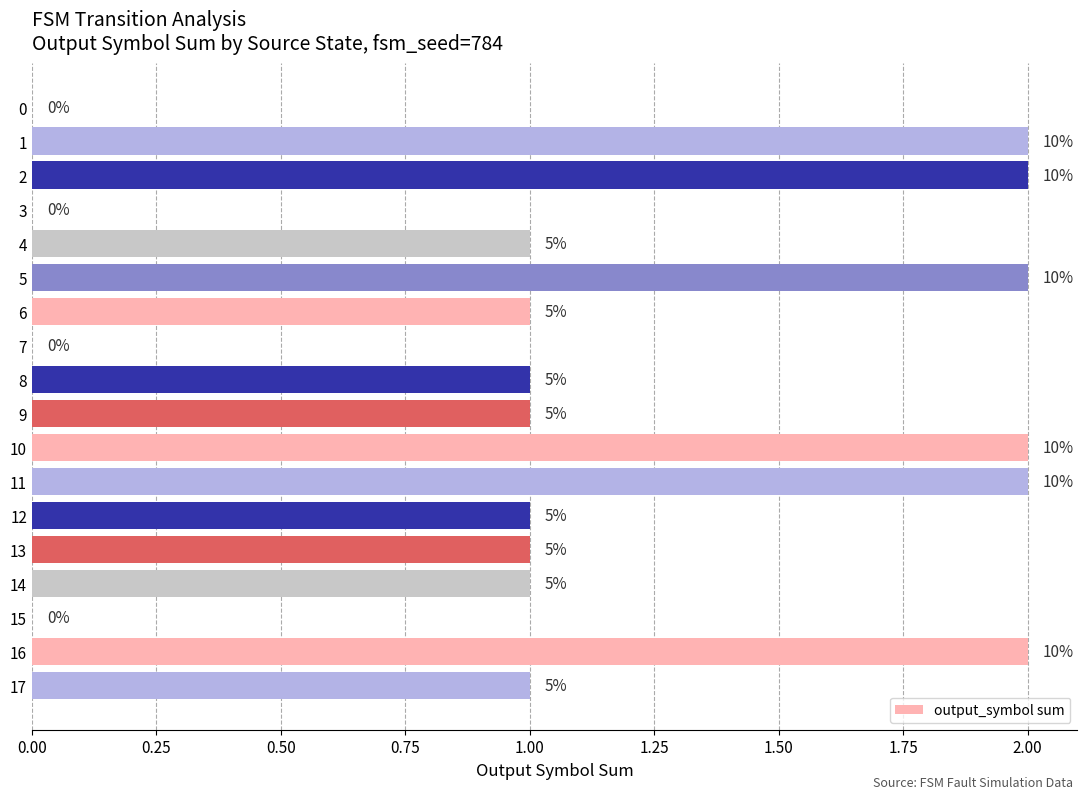

Where is the data nearest to the value 1?

4